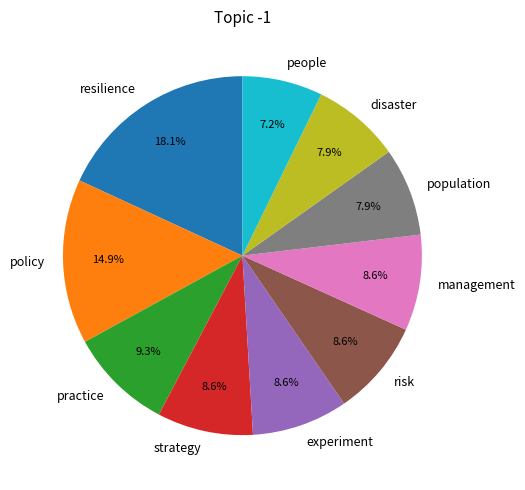

To the nearest percent, what is the difference between the largest and smallest slice percentages?

11%